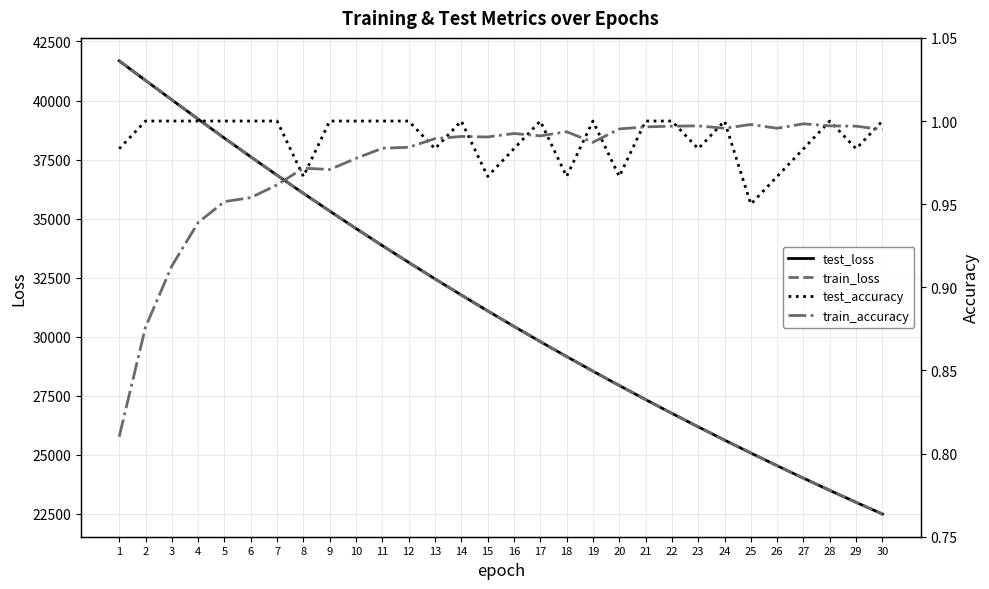

The test_accuracy series shows 1.5 at 12. True or false?

False